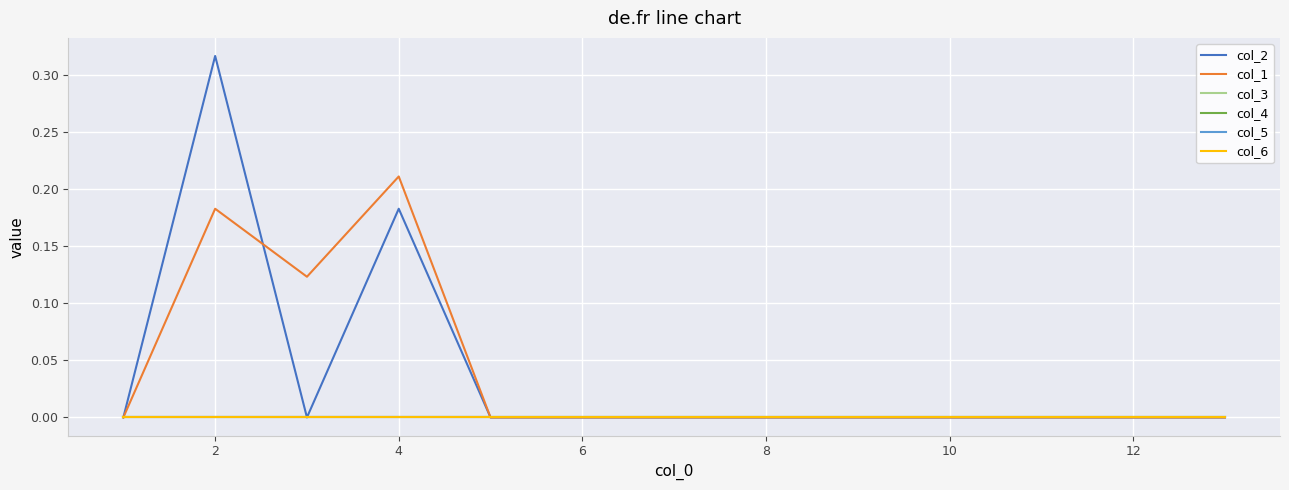

Is this an area chart (filled region under the line)?

No